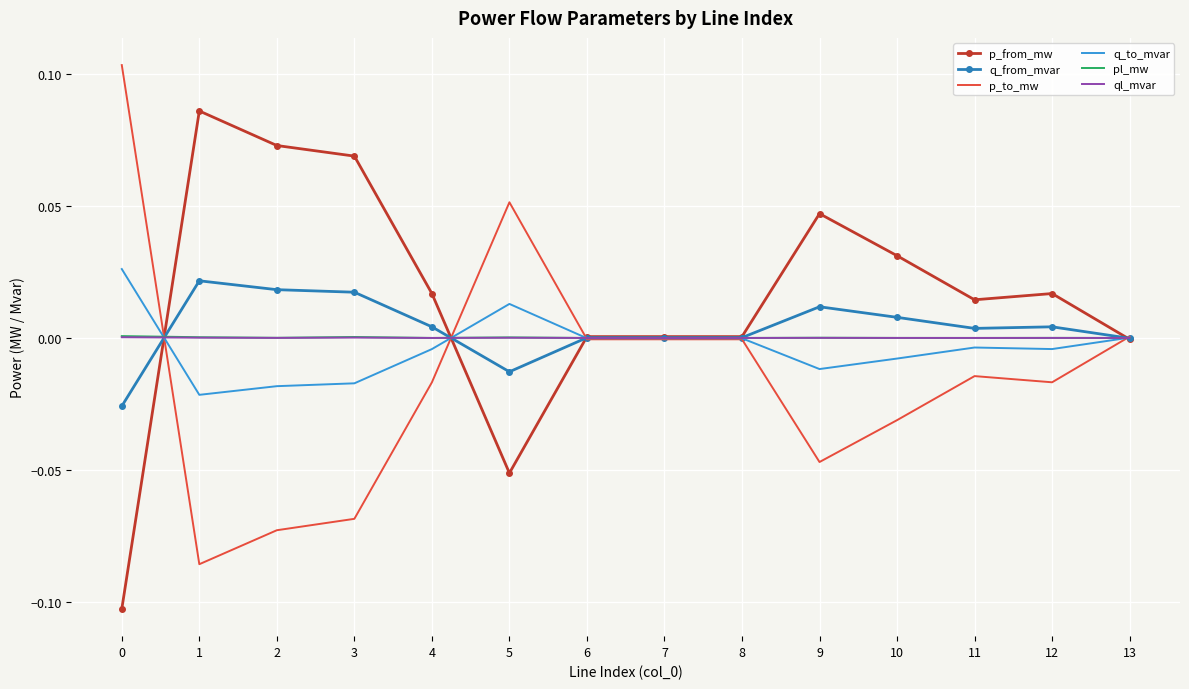

Is it true that pl_mw equals 0.0 at 0?

True